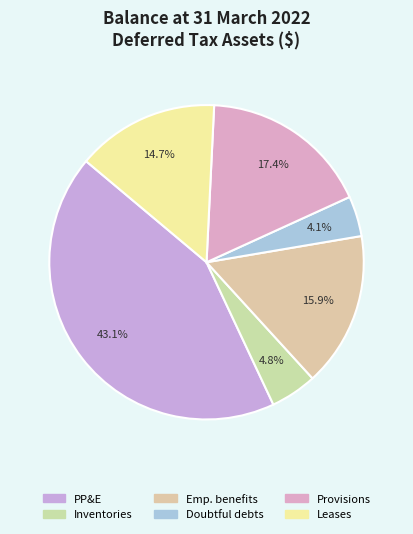

Count the number of slices in the pie.

6